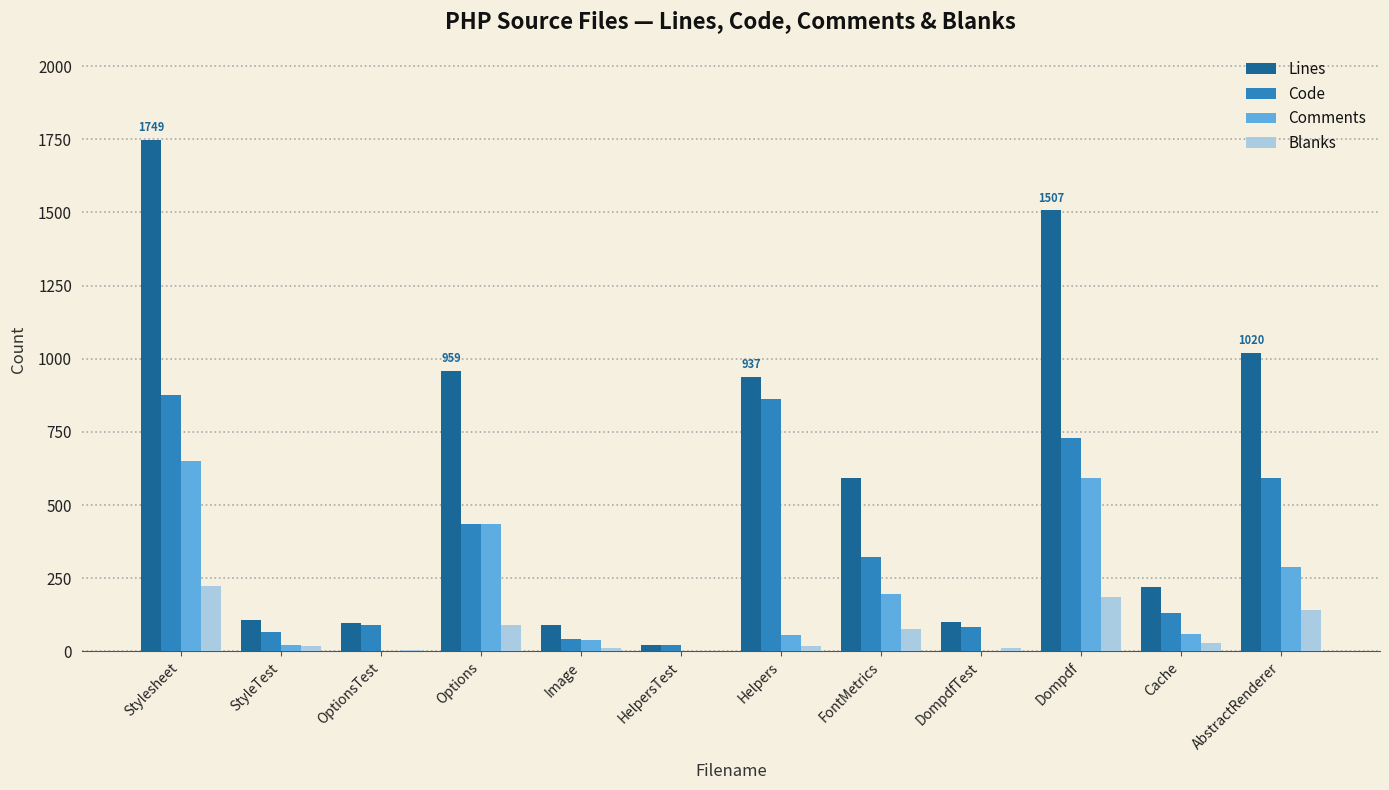

Is the value of Code at Options greater than the value of Blanks at Options?

Yes